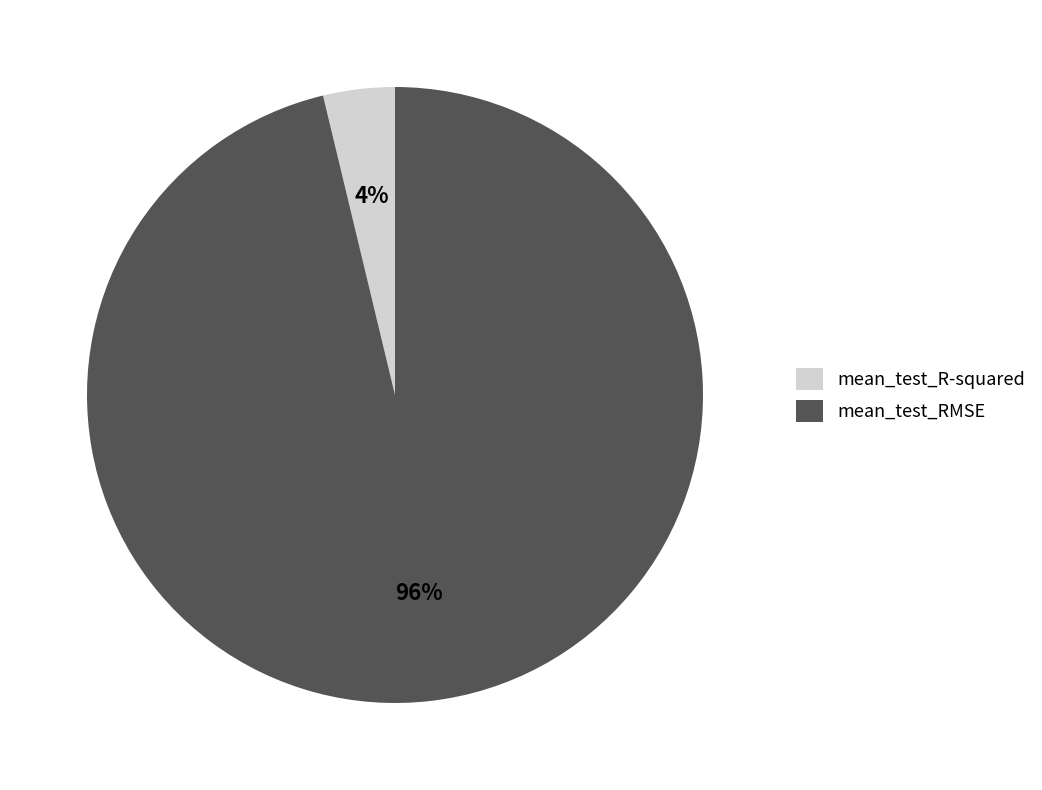

To the nearest percent, what portion does mean_test_R-squared represent?

4%